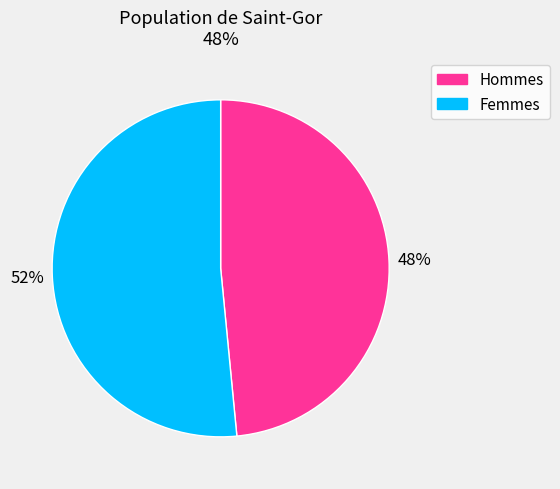

Is there any slice that represents more than half of the pie?

Yes